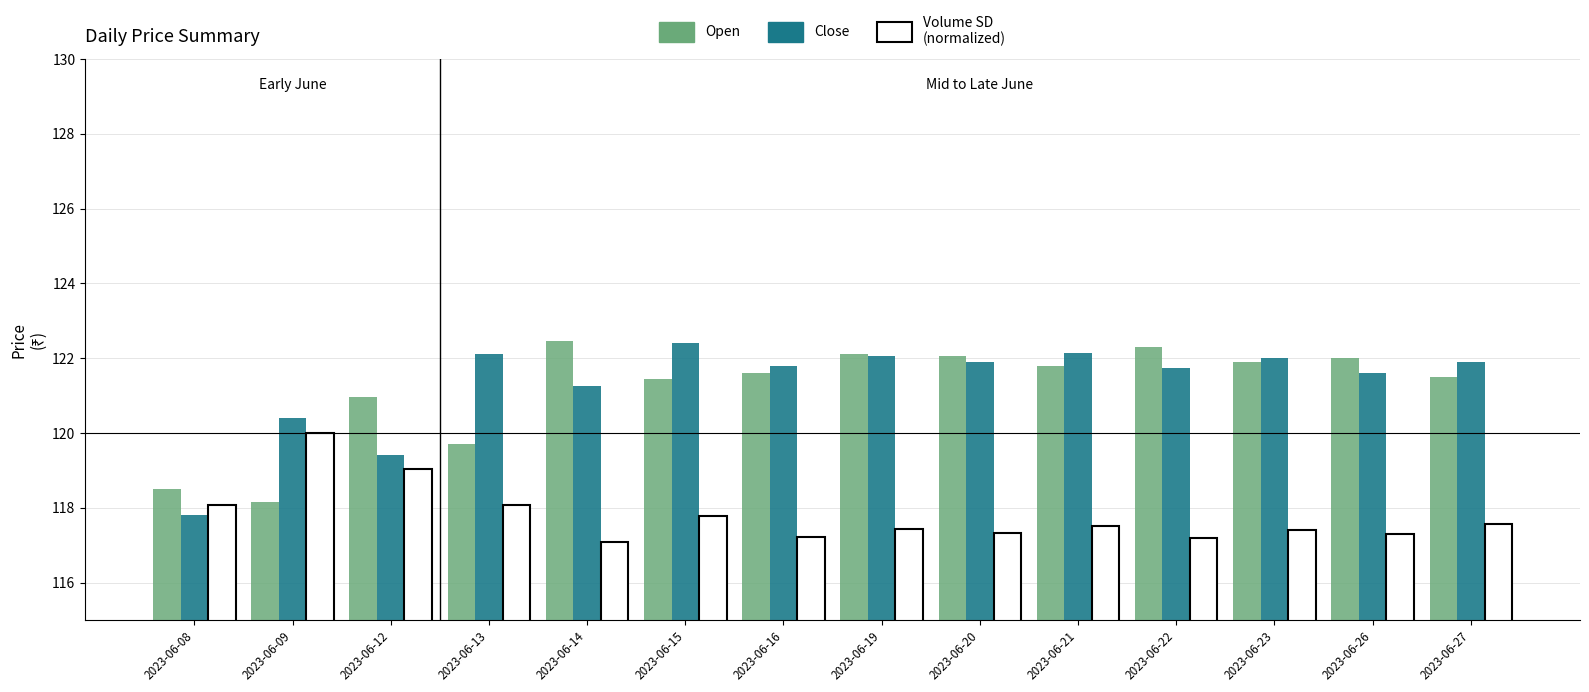

What is the spread (max minus min) of values at 2023-06-15?

4.6